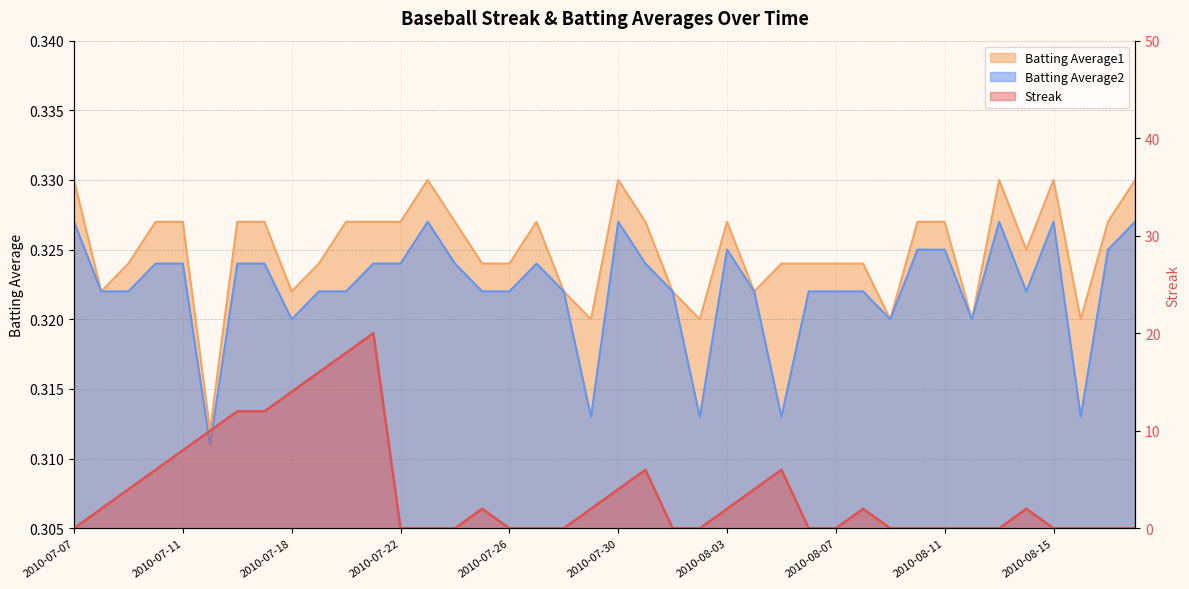

Is it true that Batting Average2 equals 0.3 at 2010-08-18?

True